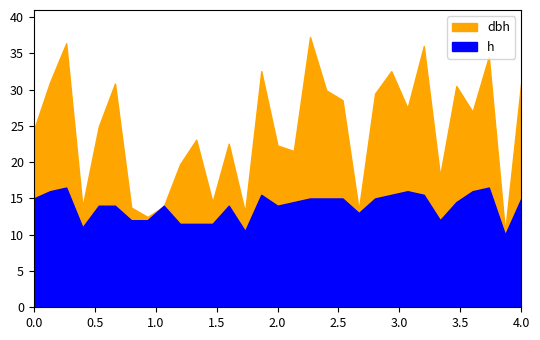

How many intersections are there between dbh and h?

2